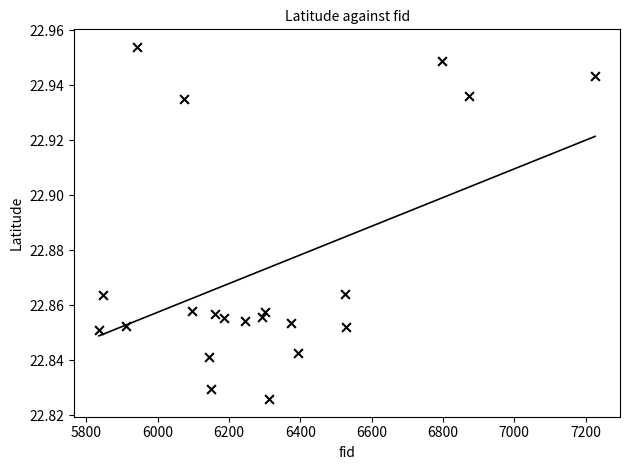

What is the range of X values (max minus min)?

1392.0